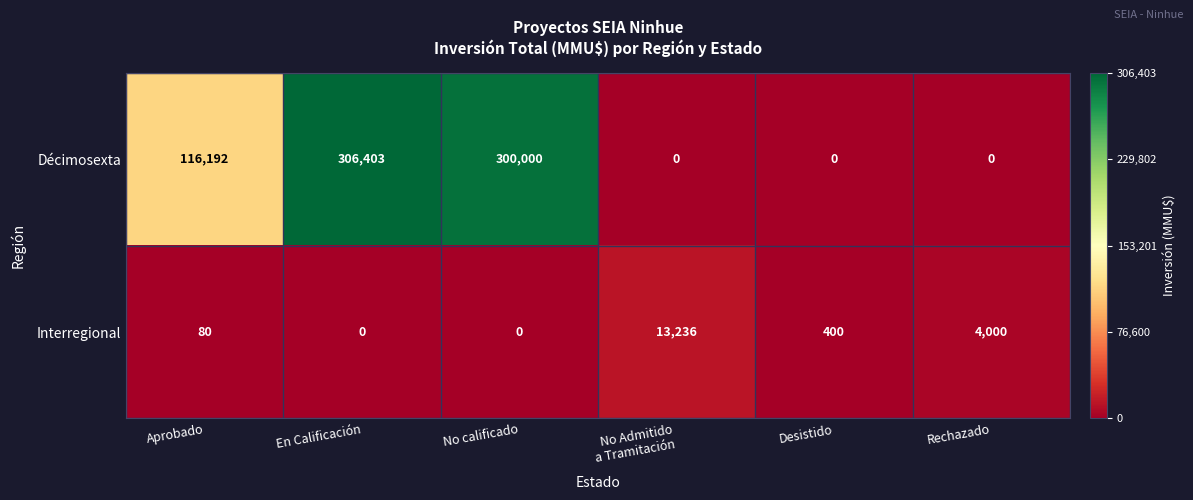

Which series has the largest total across all categories?

Décimosexta